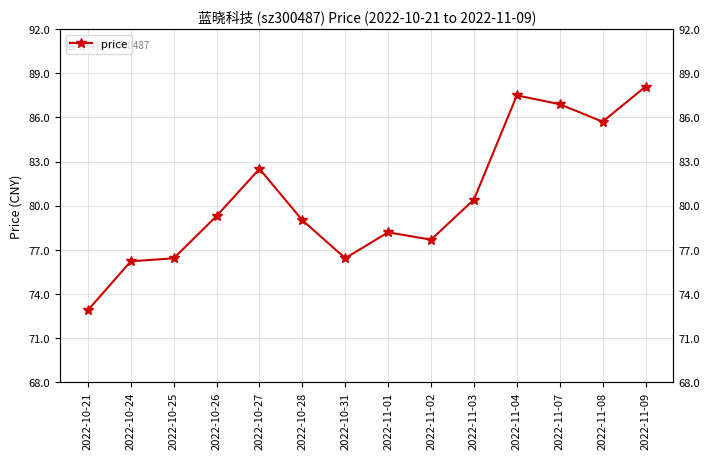

How many values exceed 79?

7